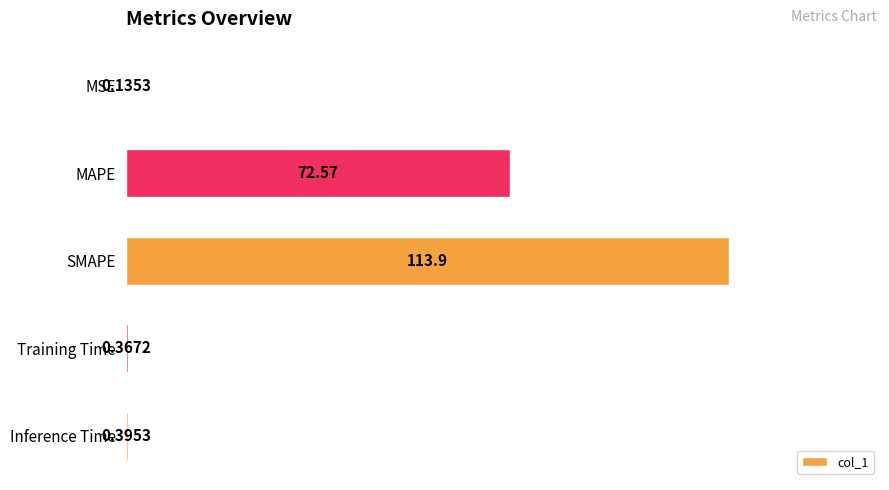

At which label is the value closest to 57?

MAPE